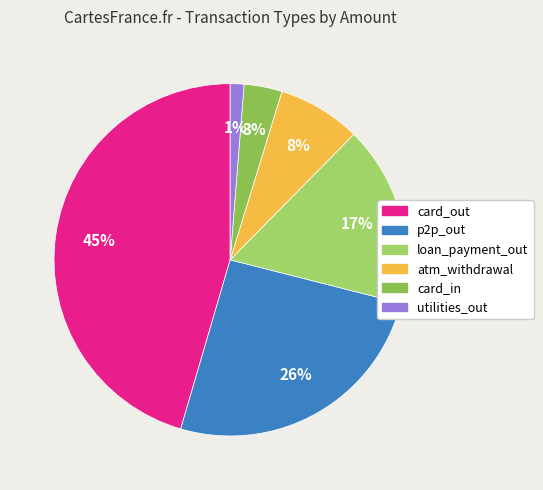

Rank the categories by value from highest to lowest.

card_out, p2p_out, loan_payment_out, atm_withdrawal, card_in, utilities_out